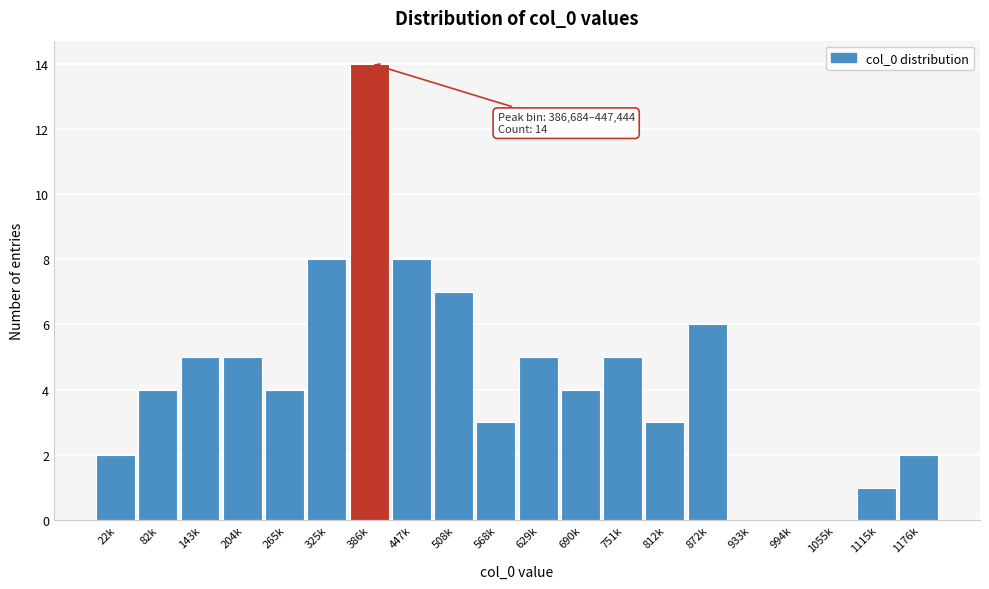

Reading left to right, transcribe all the data shown in this chart.

22k=2	82k=4	143k=5	204k=5	265k=4	325k=8	386k=14	447k=8	508k=7	568k=3	629k=5	690k=4	751k=5	812k=3	872k=6	933k=0	994k=0	1055k=0	1115k=1	1176k=2